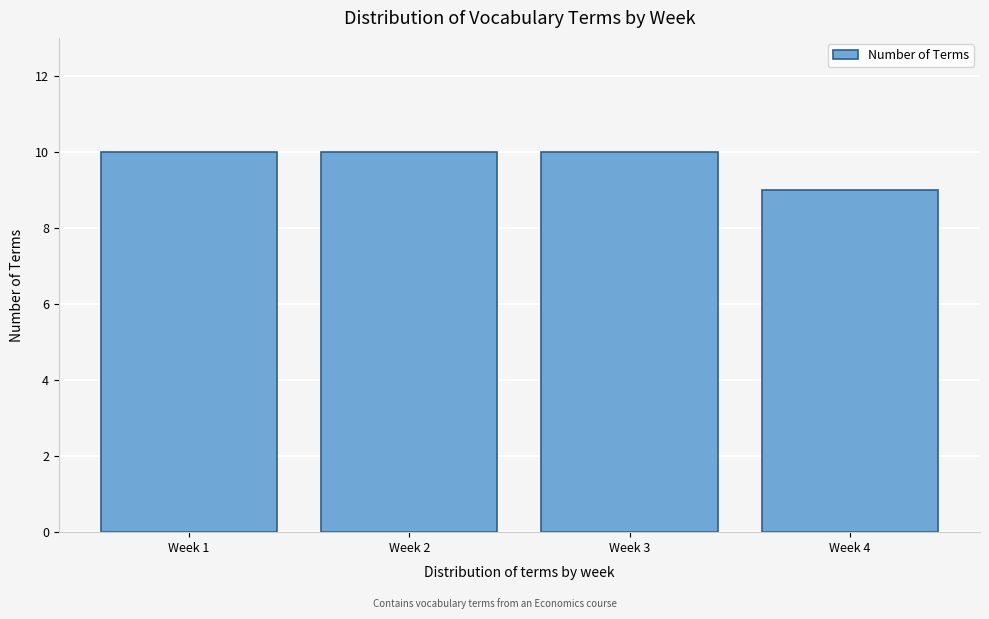

Reading left to right, what are all the values shown in this chart?

Week 1=10	Week 2=10	Week 3=10	Week 4=9